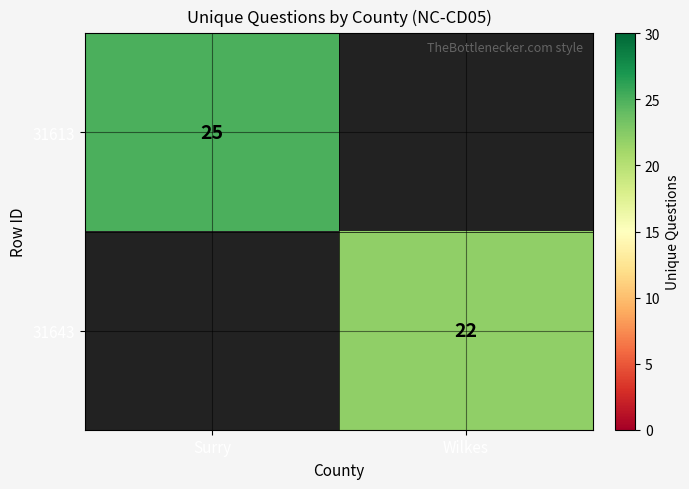

True or false: 31643 has a value of 22 at Wilkes.

True